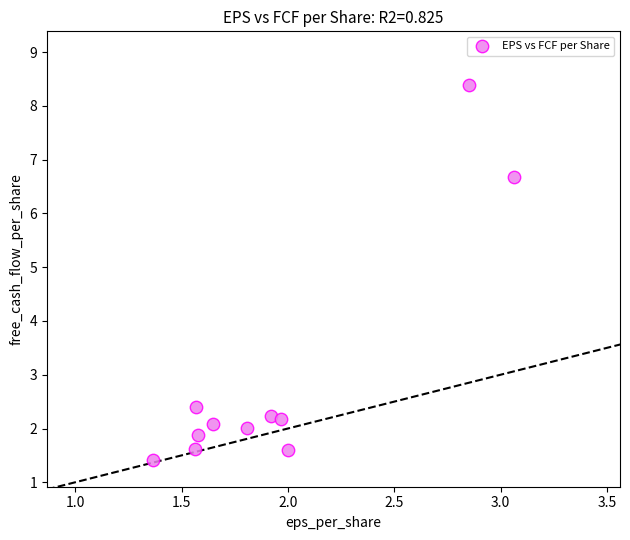

What Y value in the scatter plot is closest to 4?

2.4